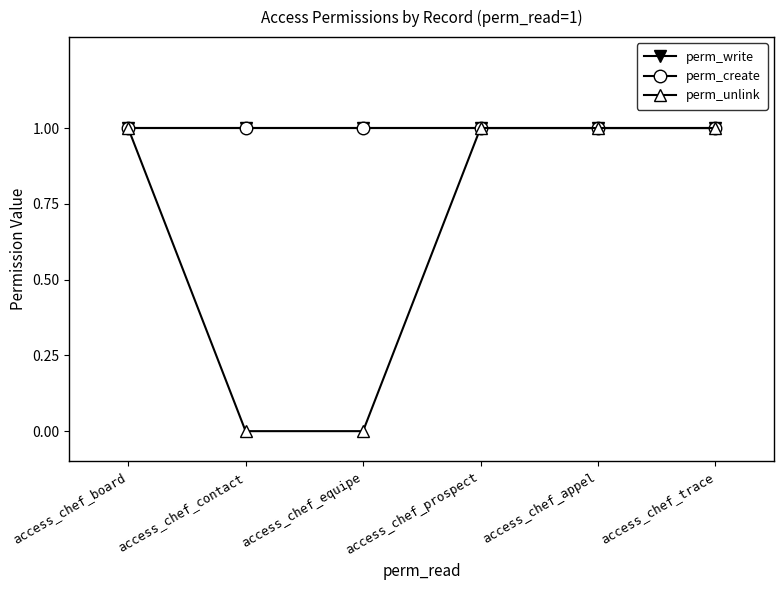

How many data points in perm_unlink are less than 1?

2